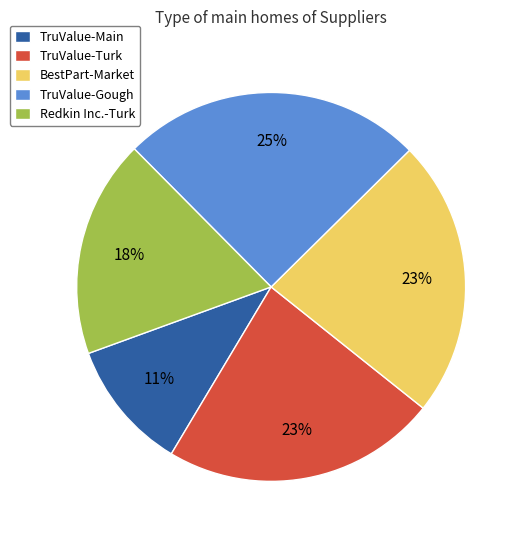

What percentage is the TruValue-Turk slice, to the nearest percent?

23%